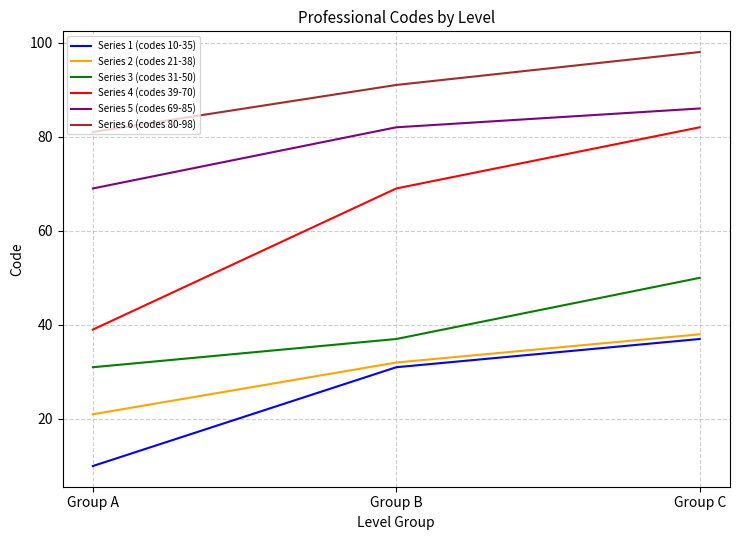

At Group B, list the series in order from smallest to largest.

Series 1 (codes 10-35), Series 2 (codes 21-38), Series 3 (codes 31-50), Series 4 (codes 39-70), Series 5 (codes 69-85), Series 6 (codes 80-98)